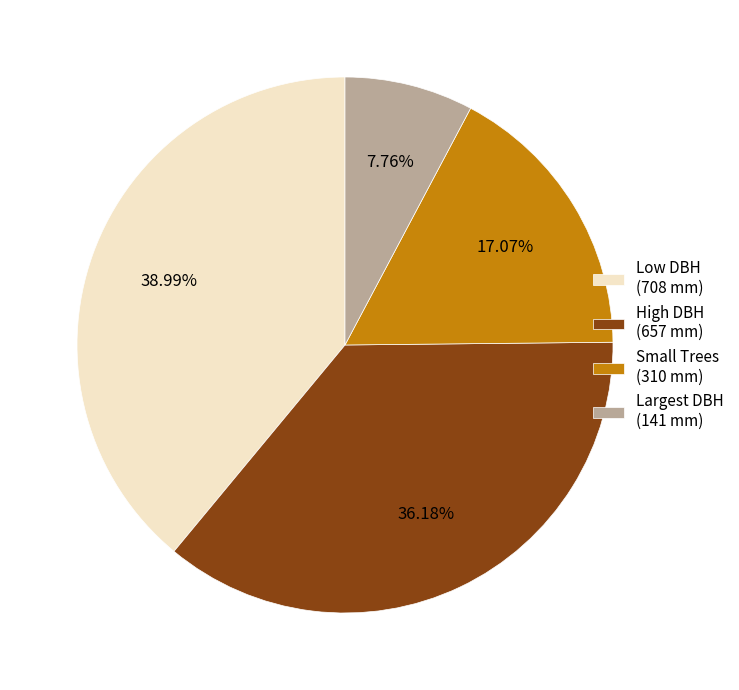

Do Small Trees (310 mm) and Low DBH (708 mm) together represent more than half of the pie?

Yes